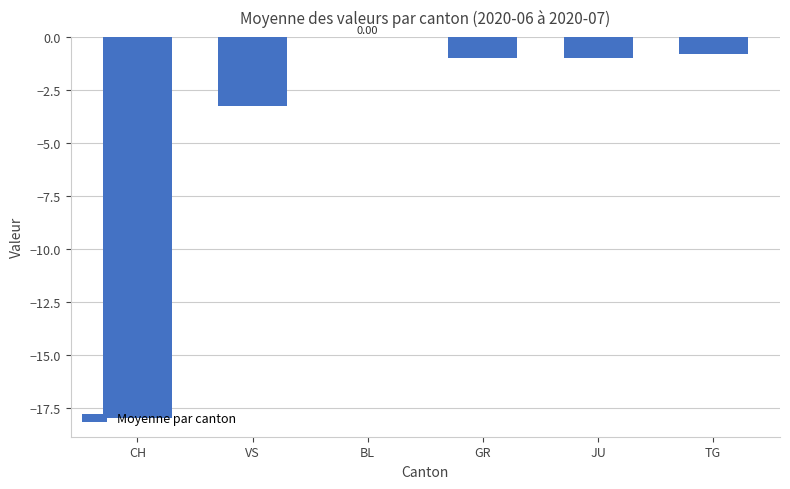

What is the sum of the values at GR and CH?

-19.0